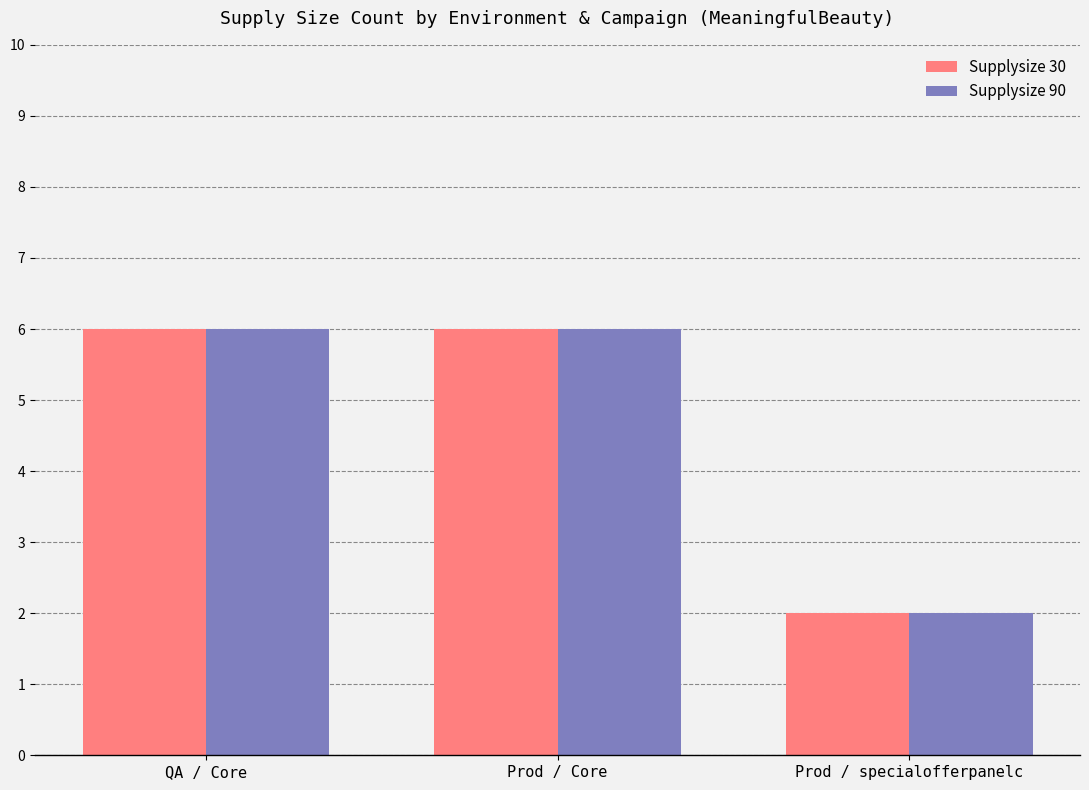

Are the bars horizontal?

No